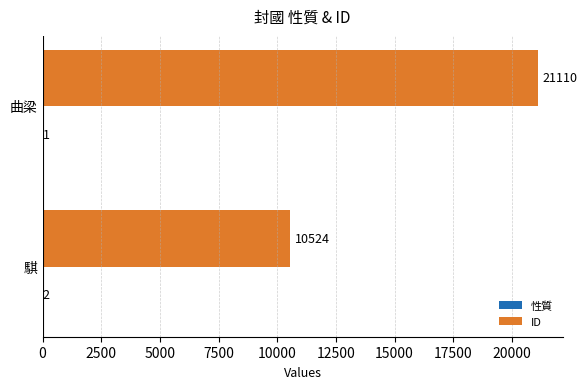

Which category has the highest value in the ID series?

曲梁